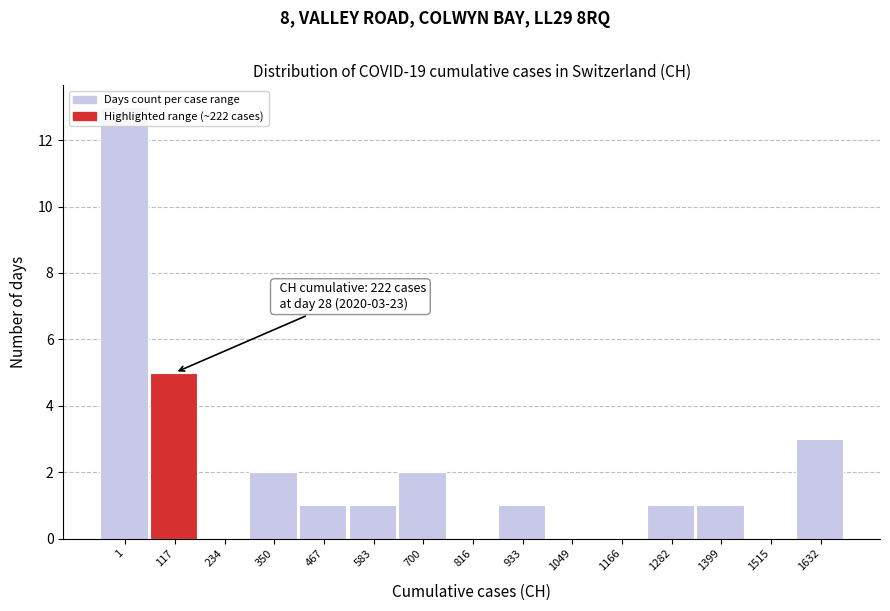

True or false: the data shows 5 at 1.

False